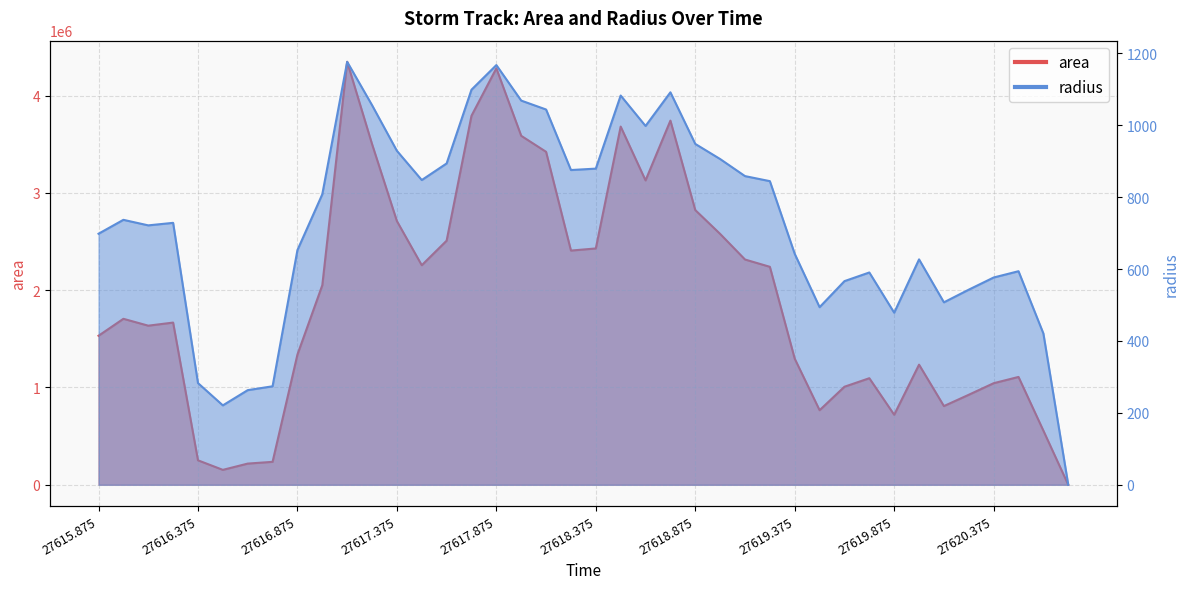

How many data points in area are above 1705625?

19